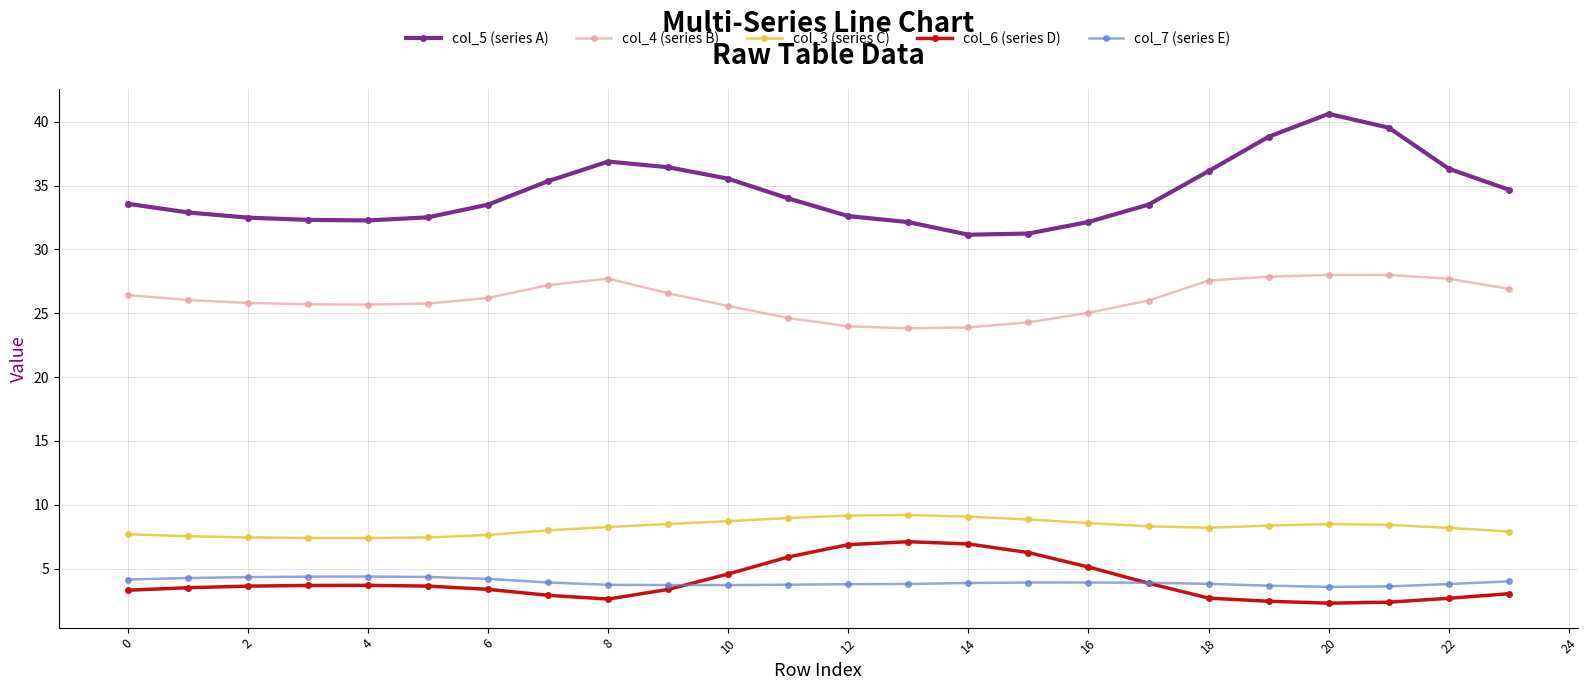

In col_4 (series B), how many points are higher than both neighbors (excluding endpoints)?

2